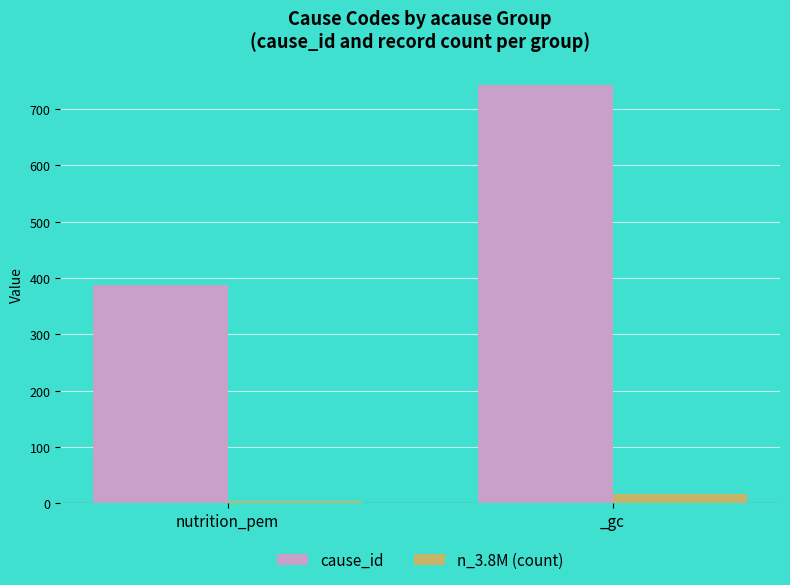

At which label does n_3.8M (count) reach its peak?

_gc